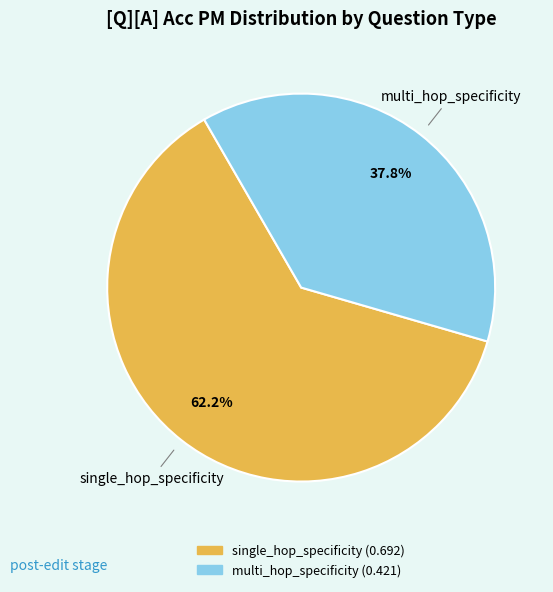

How much of the chart is everything except single_hop_specificity?

37.8%